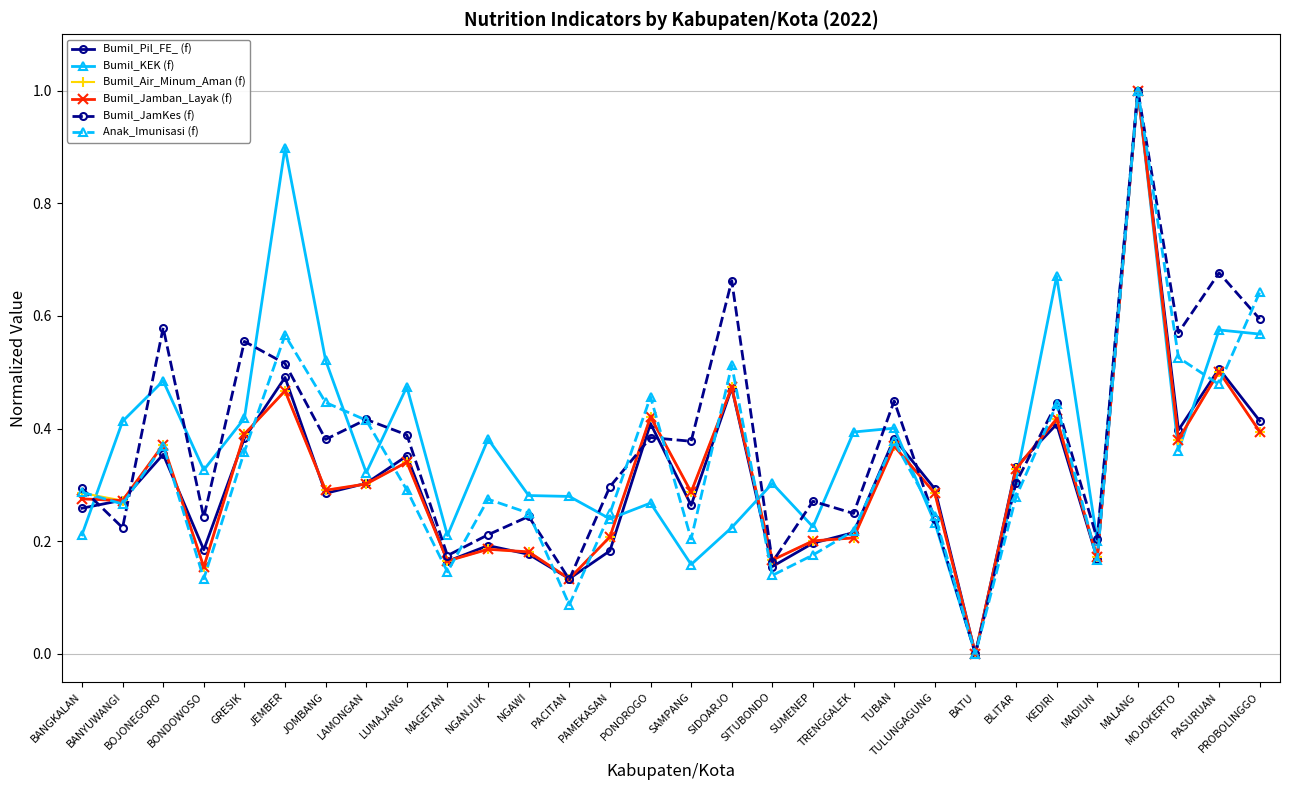

How many positive values does the Bumil_Air_Minum_Aman (f) series have?

29